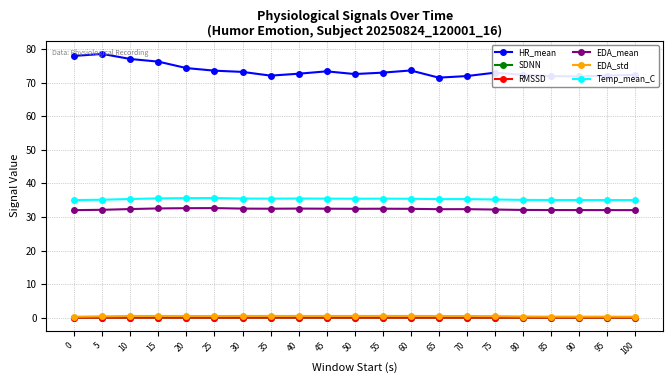

What is the average value of the EDA_std series?

0.4